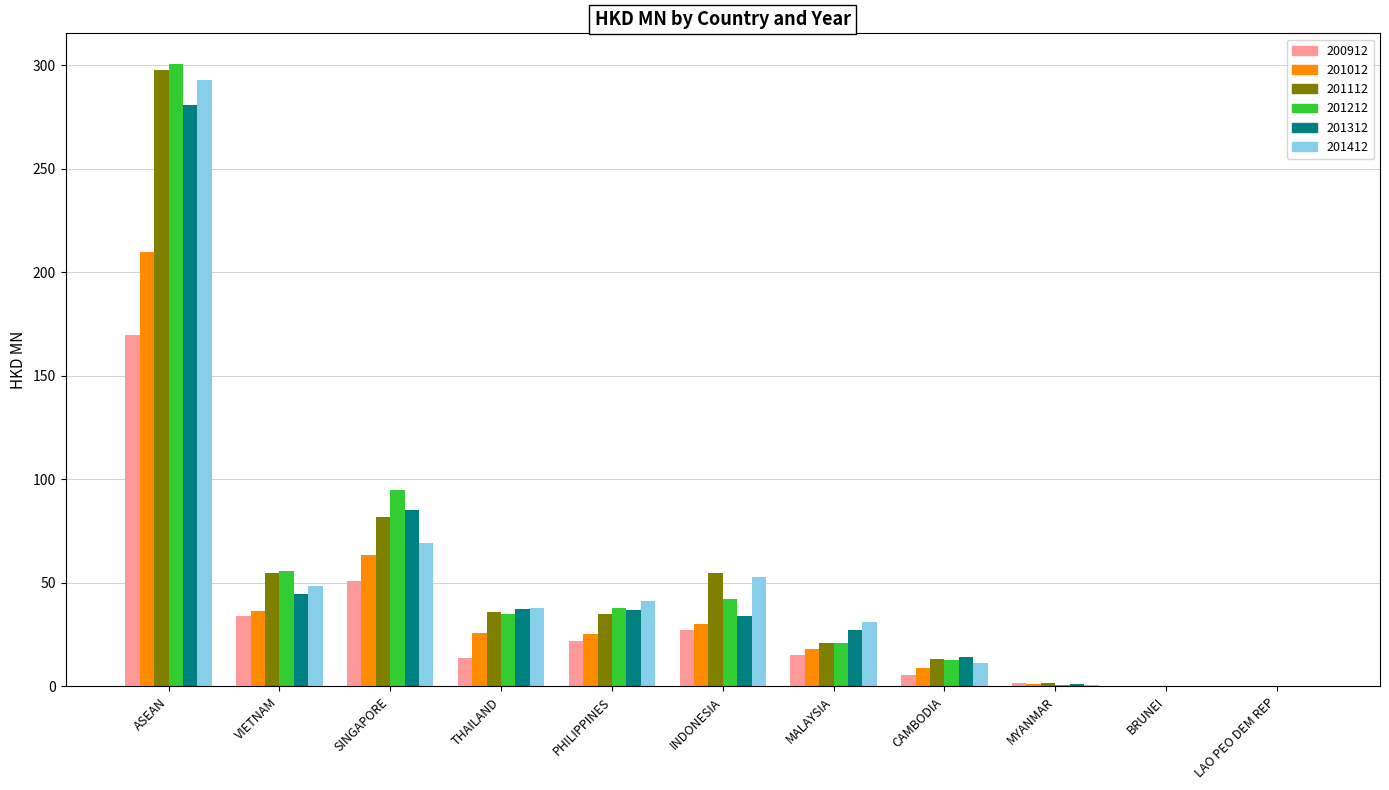

What is the highest value of the 201012 series?

209.7